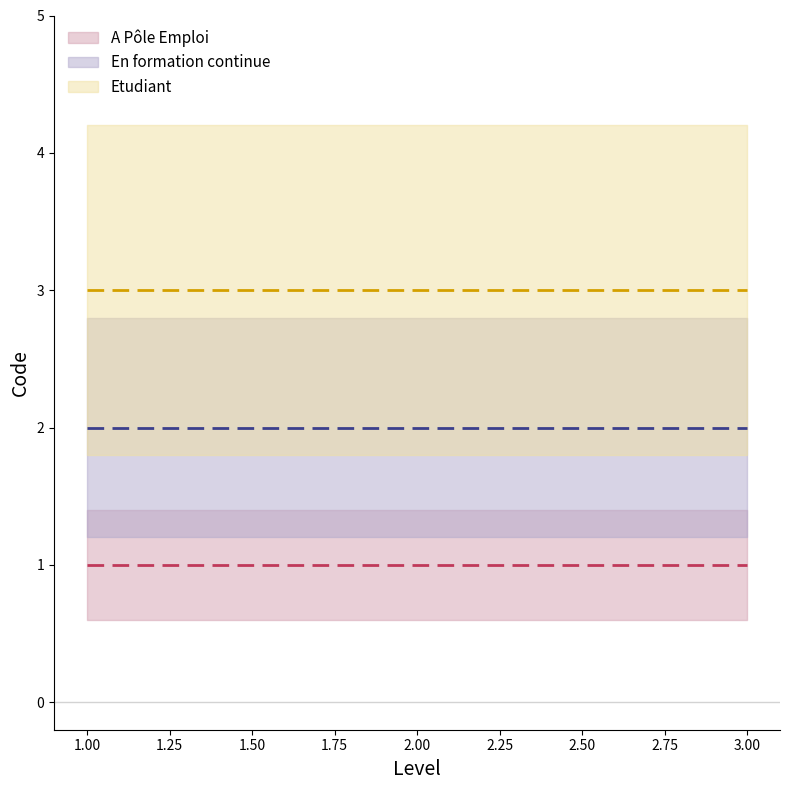

Count the number of data series in this chart.

3